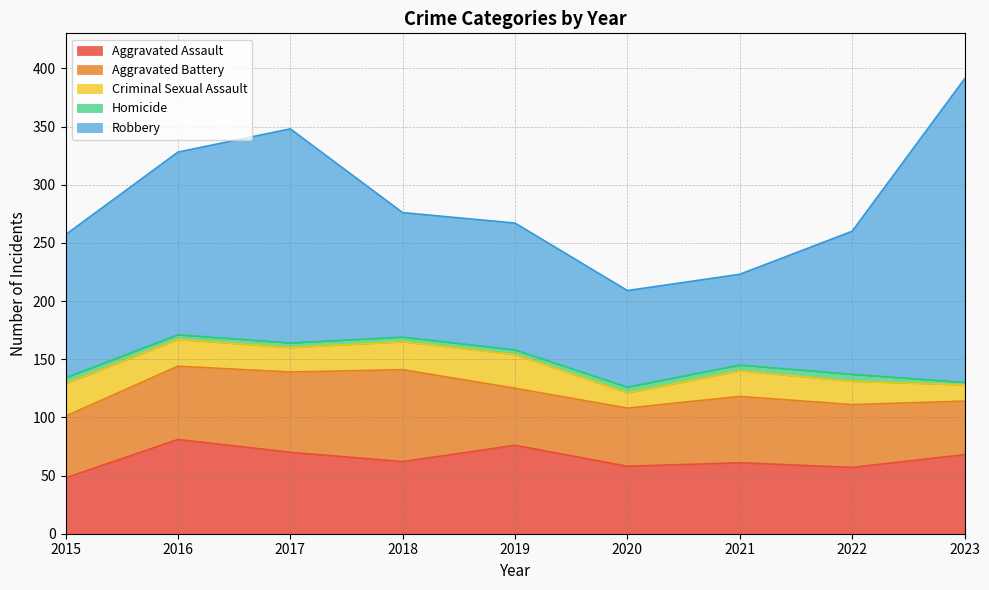

At 2019, list the series in order from largest to smallest.

Robbery, Aggravated Assault, Aggravated Battery, Criminal Sexual Assault, Homicide